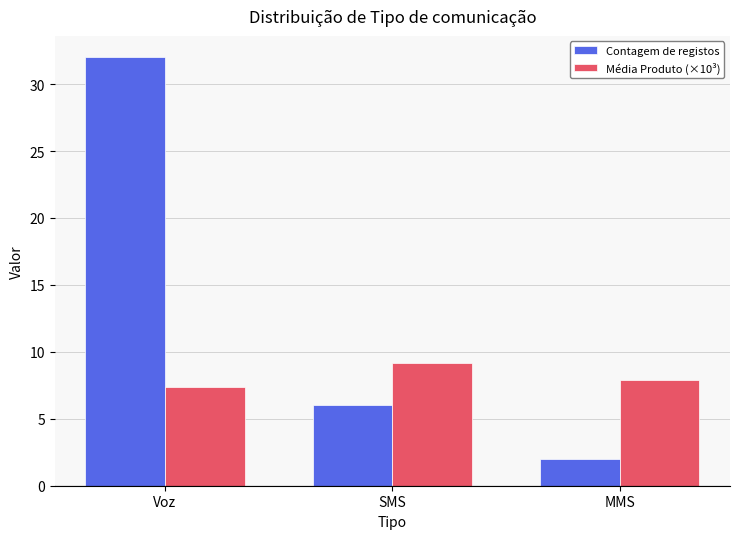

What is the total value across all series at SMS?

15.1